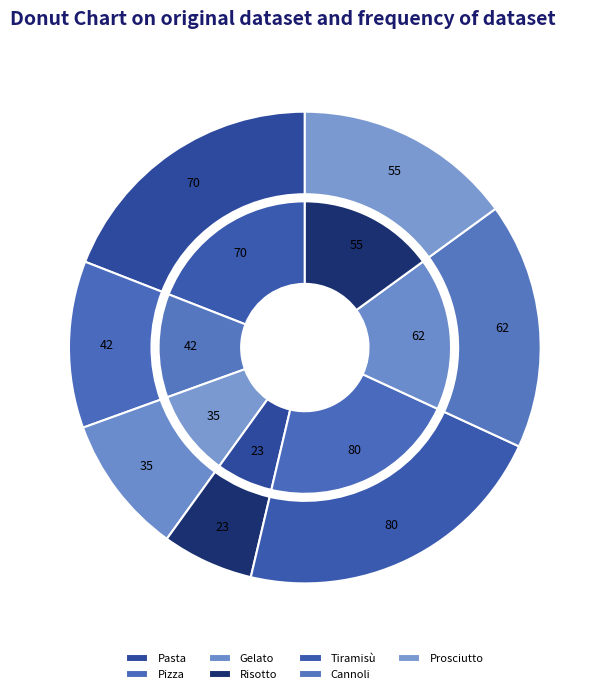

Do Cannoli and Tiramisù together represent more than half of the pie?

No